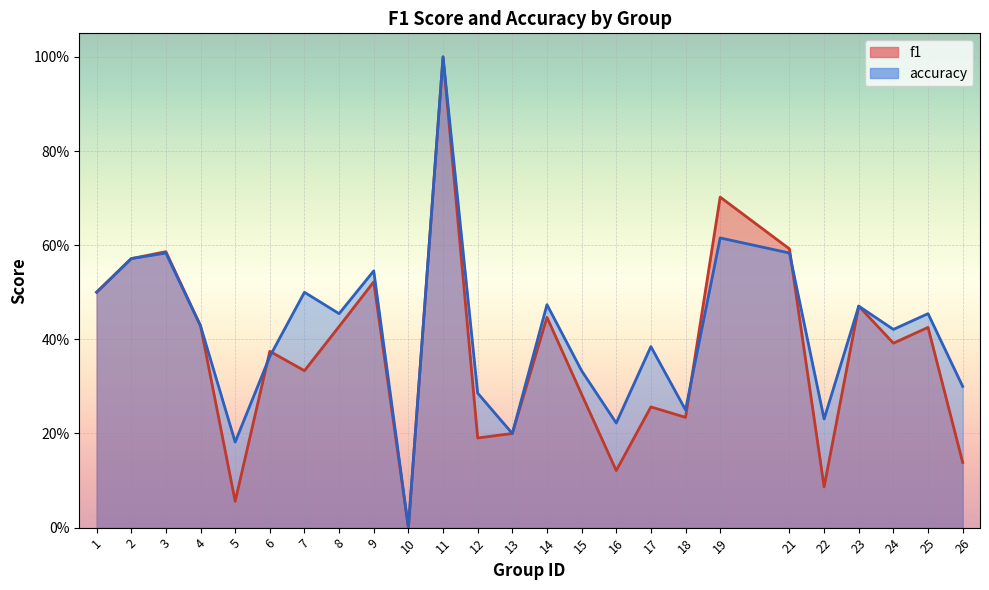

How many data points does each series have?

25